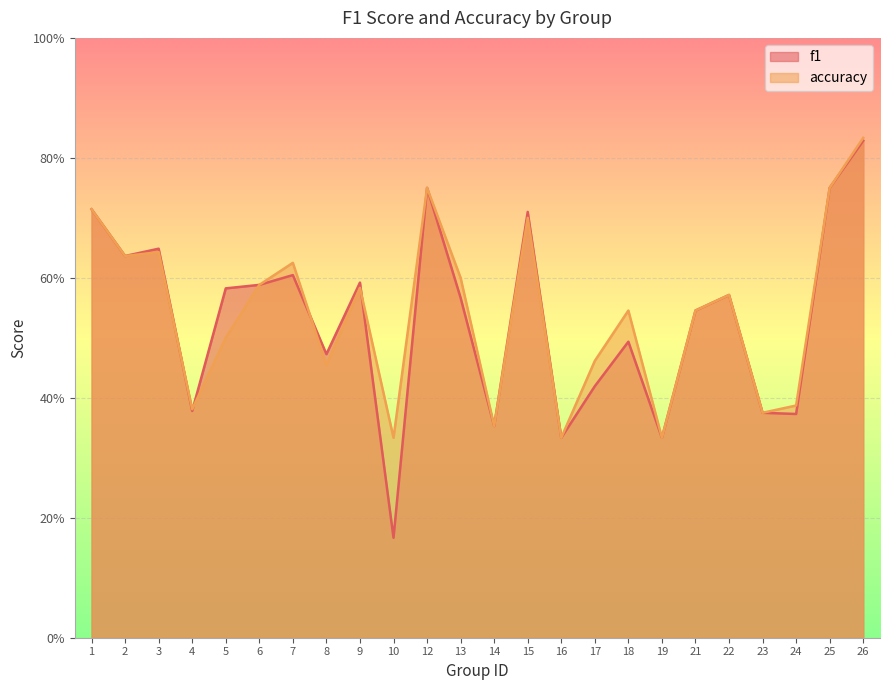

Reading left to right, list all the values displayed in this chart.

f1: 0.7	0.6	0.6	0.4	0.6	0.6	0.6	0.5	0.6	0.2	0.8	0.6	0.4	0.7	0.3	0.4	0.5	0.3	0.5	0.6	0.4	0.4	0.8	0.8
accuracy: 0.7	0.6	0.6	0.4	0.5	0.6	0.6	0.5	0.6	0.3	0.8	0.6	0.4	0.7	0.3	0.5	0.5	0.3	0.5	0.6	0.4	0.4	0.8	0.8